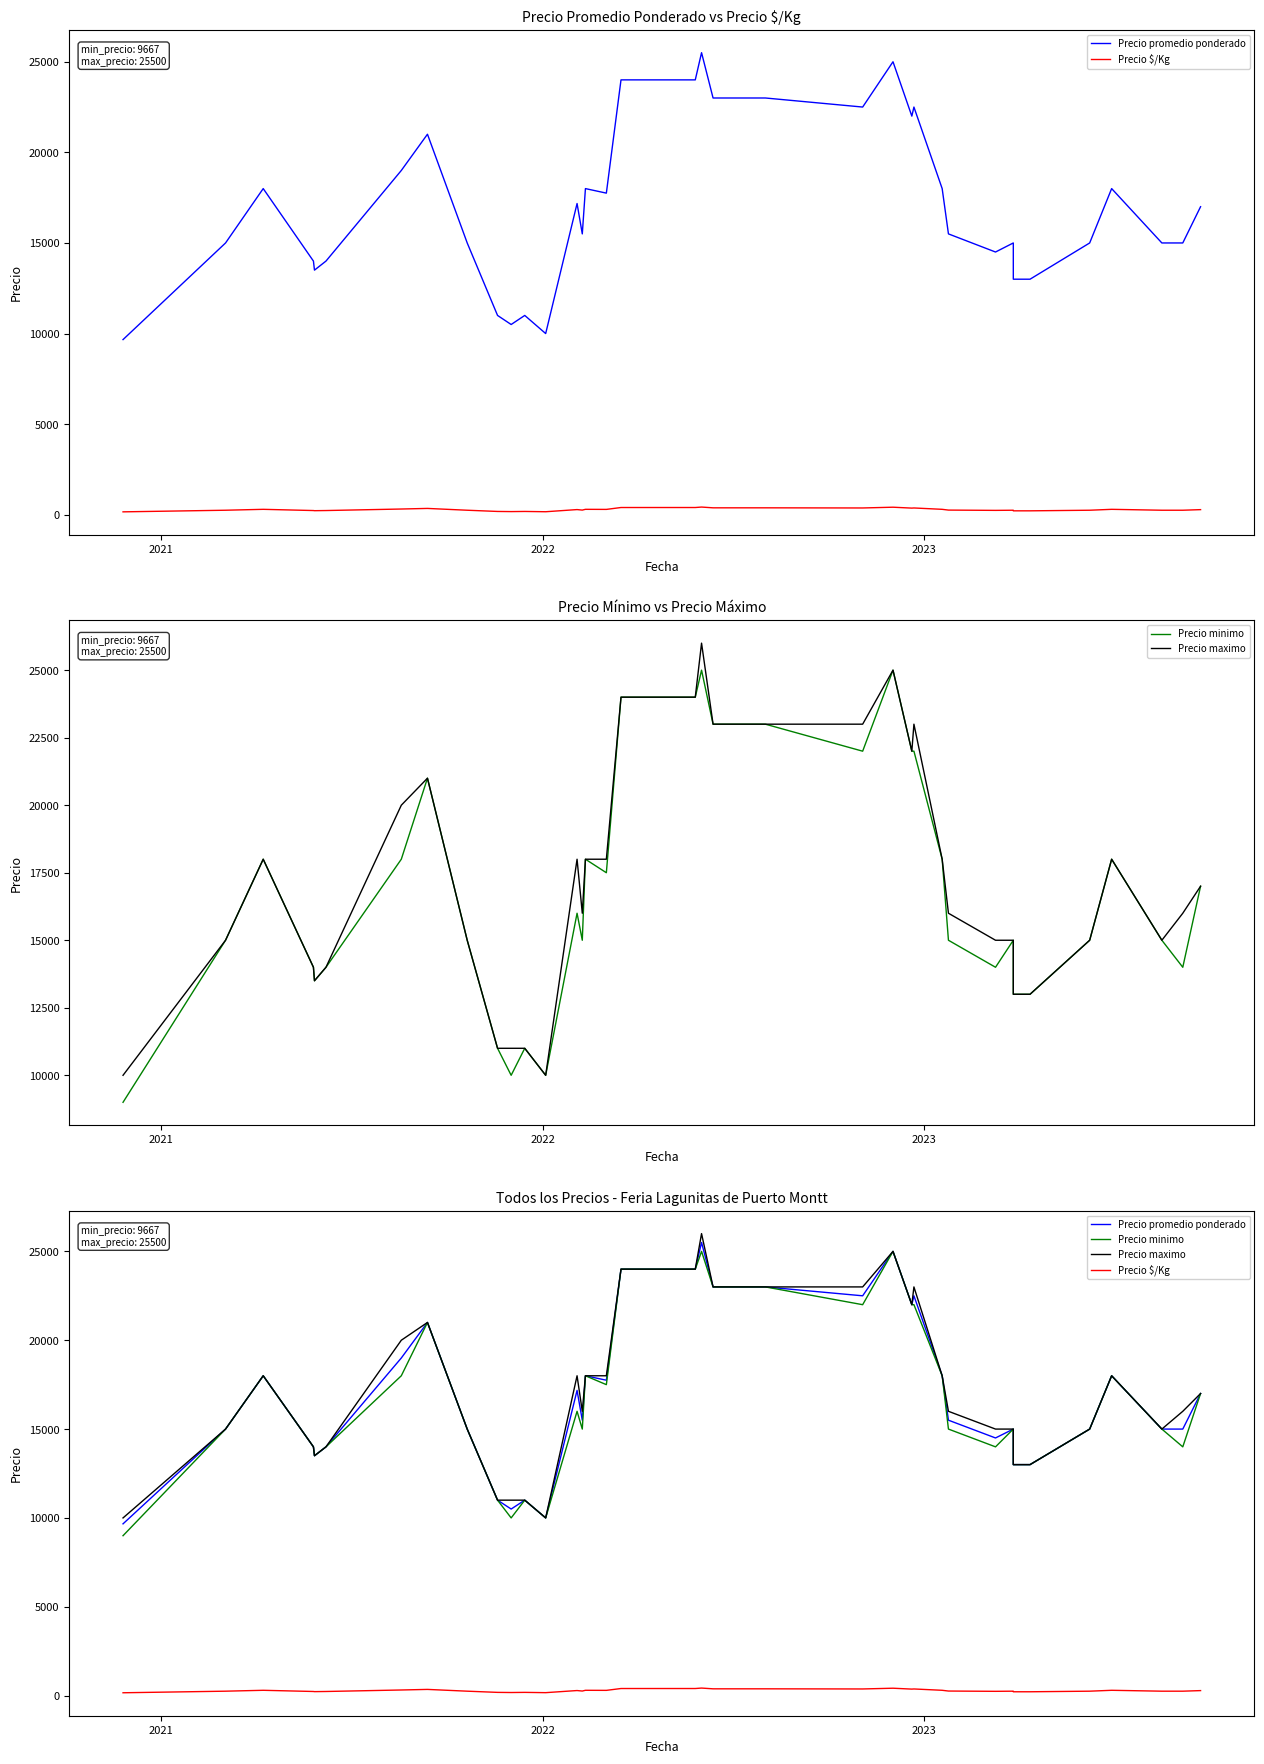

True or false: Precio promedio ponderado and Precio $/Kg cross at least once.

False